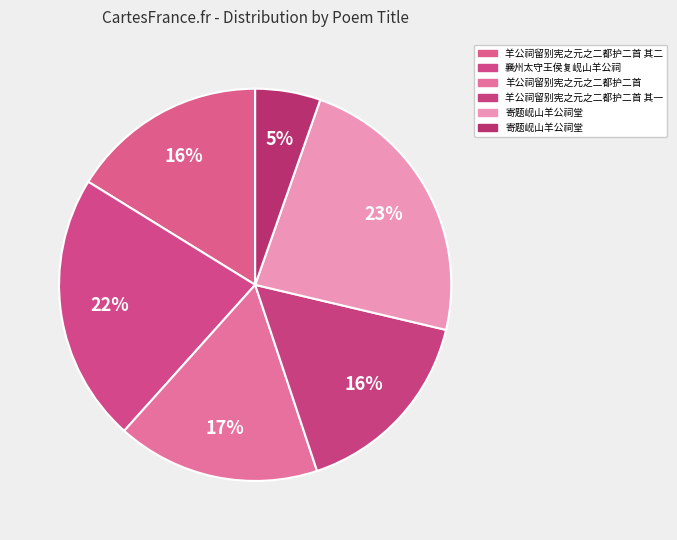

Count the number of slices in the pie.

6